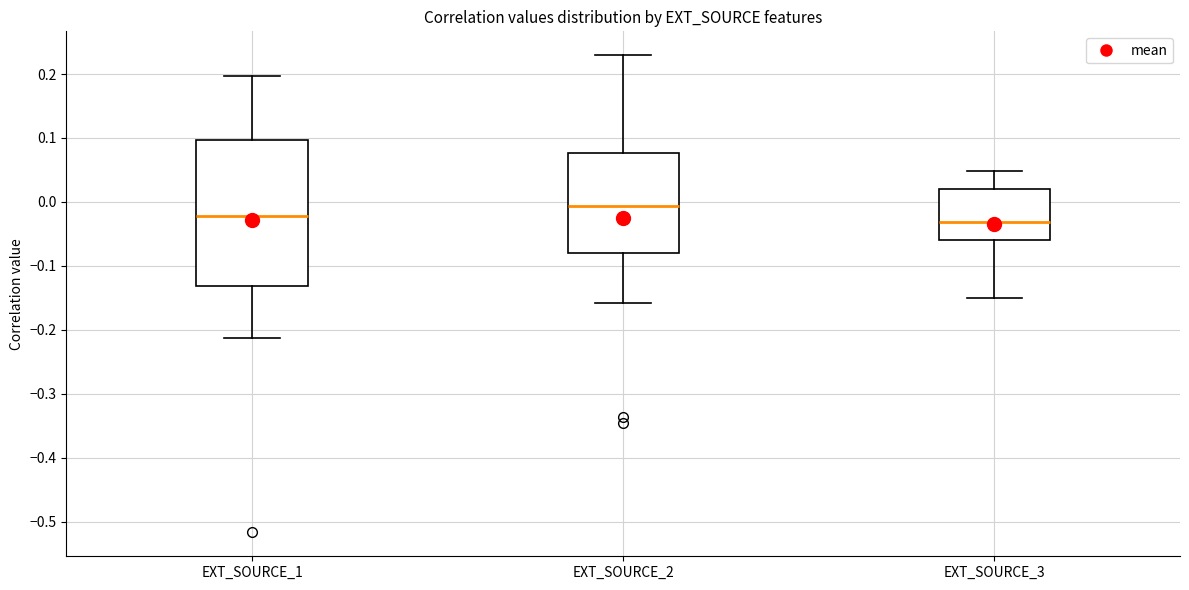

Which box has the lowest median line?

EXT_SOURCE_3